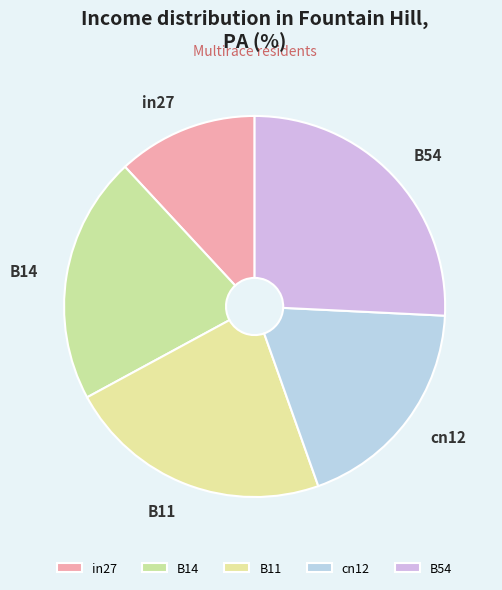

What is the smallest slice in the pie chart?

in27